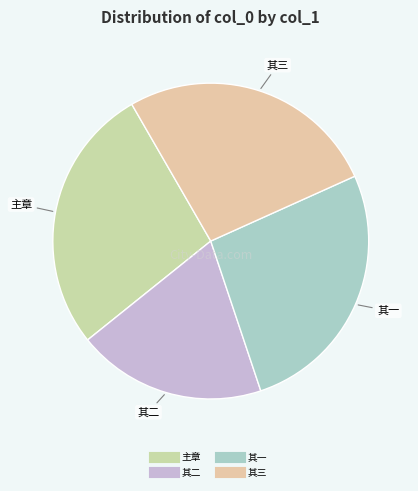

How many segments does this pie chart have?

4